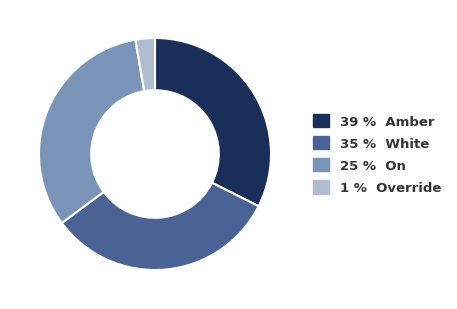

Does any single category account for the majority?

No